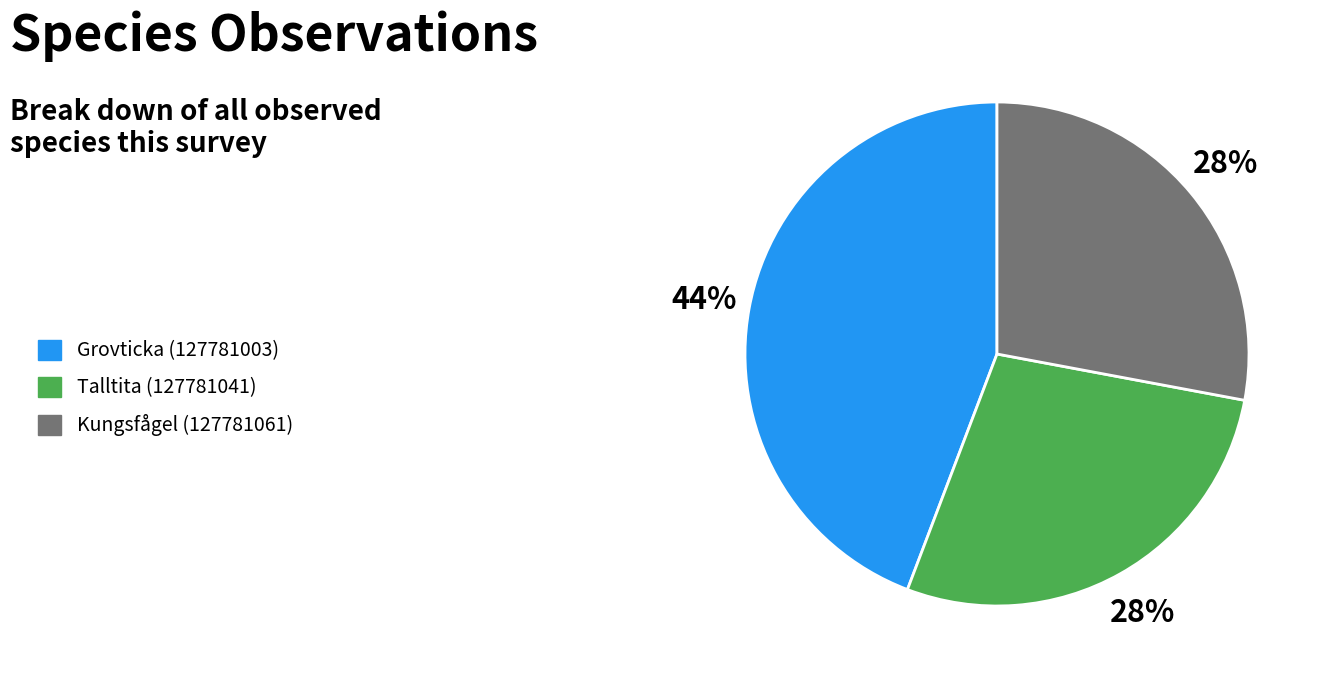

Does any single category account for the majority?

No